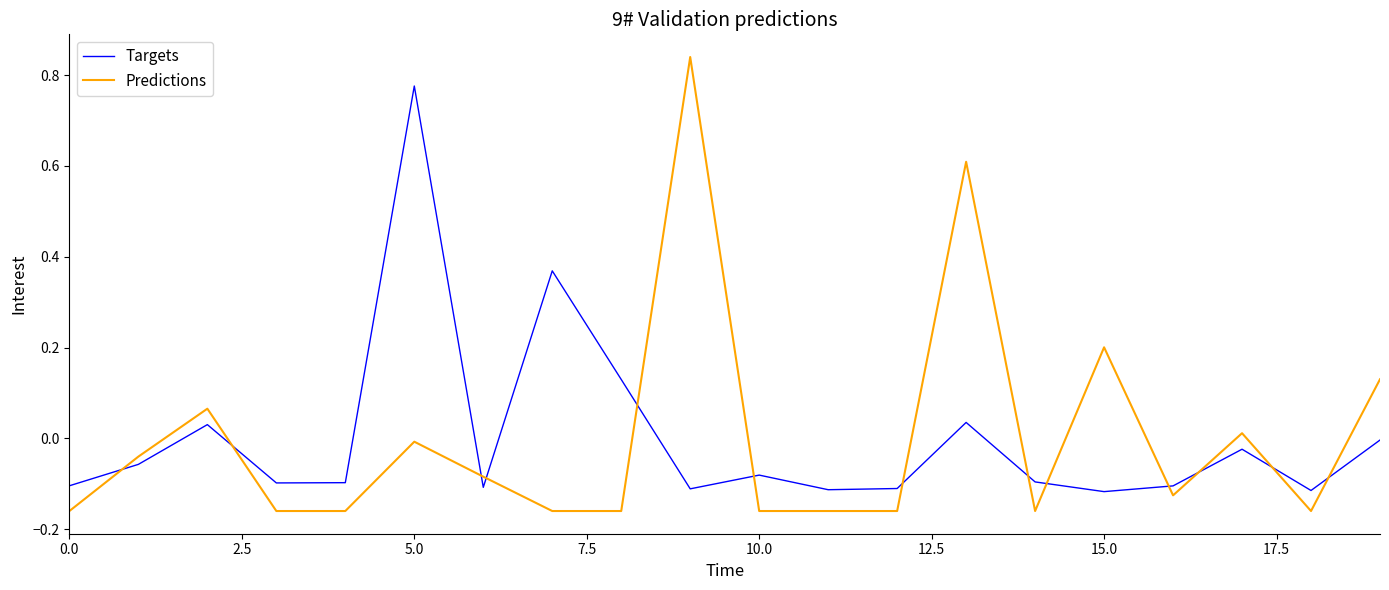

Which series has the widest spread of values?

Predictions